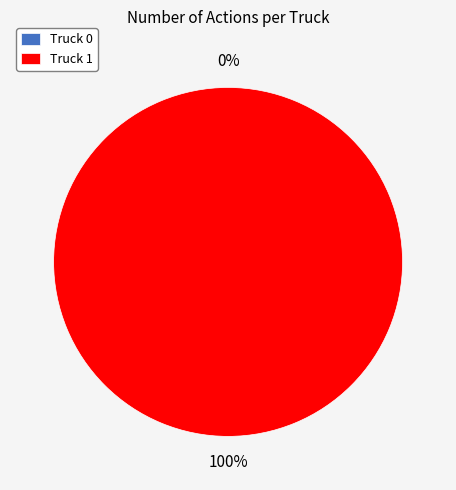

Which slice is the largest?

Truck 1